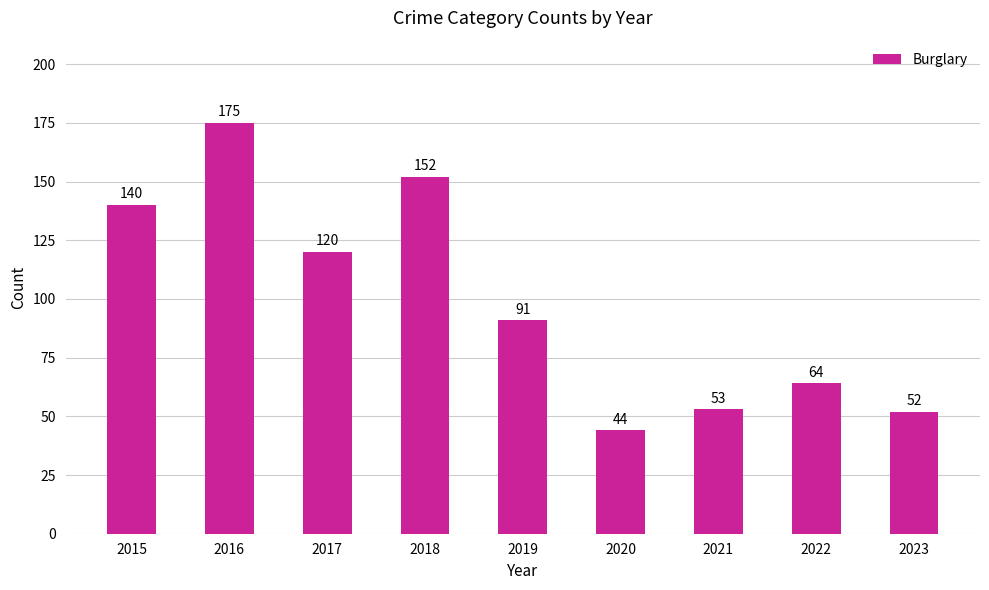

Reading left to right, list all the values displayed in this chart.

140	175	120	152	91	44	53	64	52